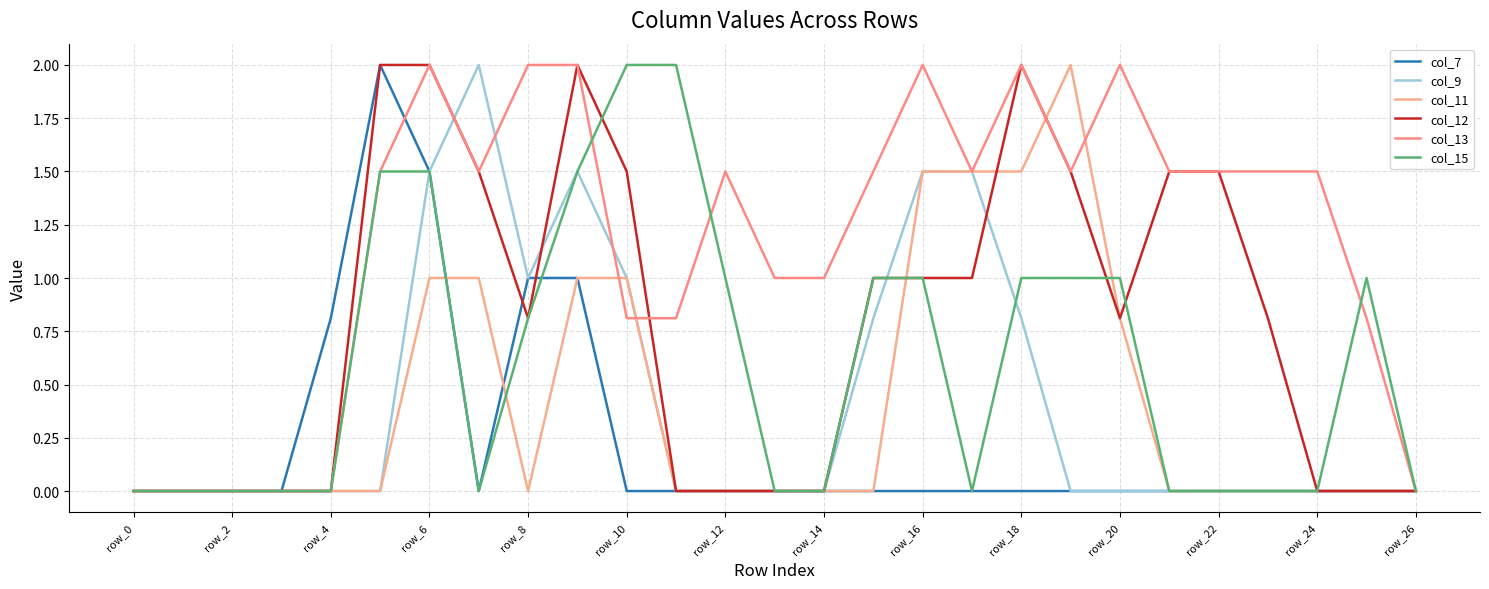

How many interior local peaks does the col_11 series have?

1